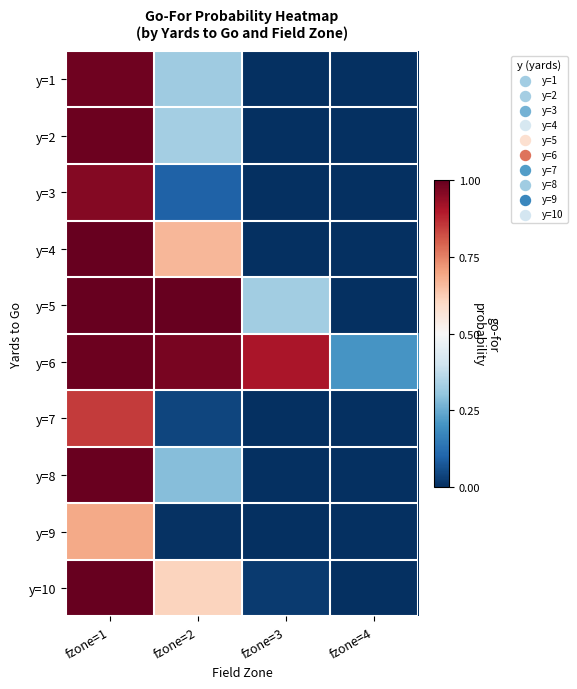

At which category is the sum across all series the highest?

fzone=1